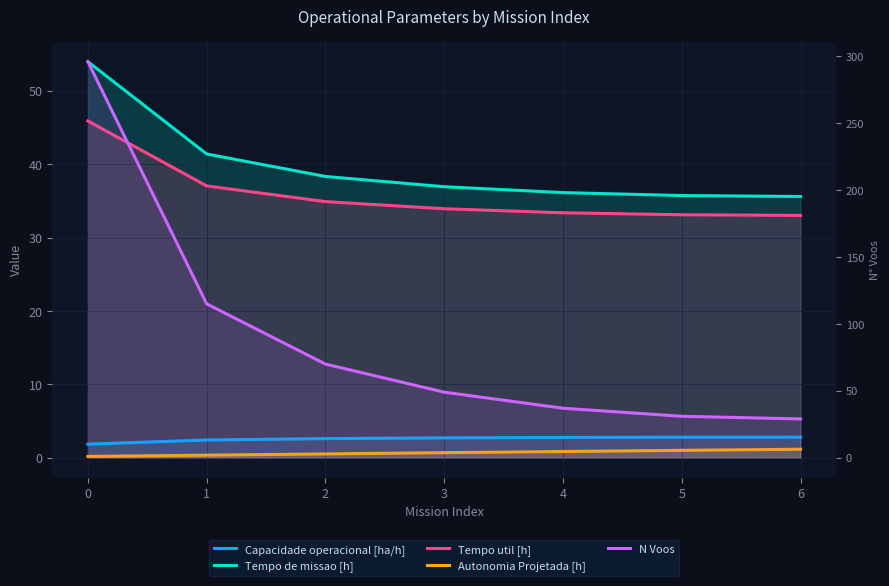

Which category has the highest value in the Autonomia Projetada [h] series?

6